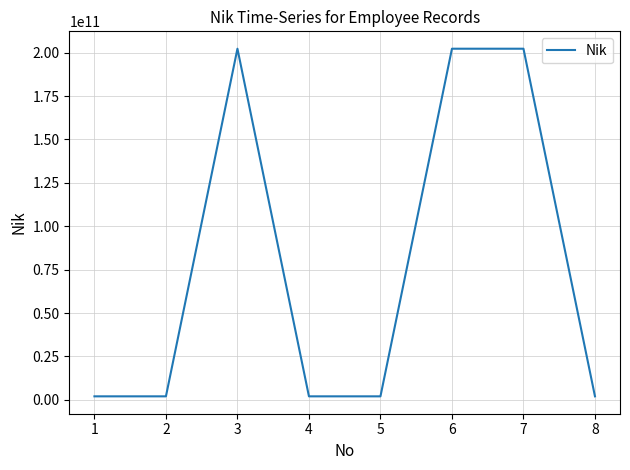

What is the sum of all values?

617030080028